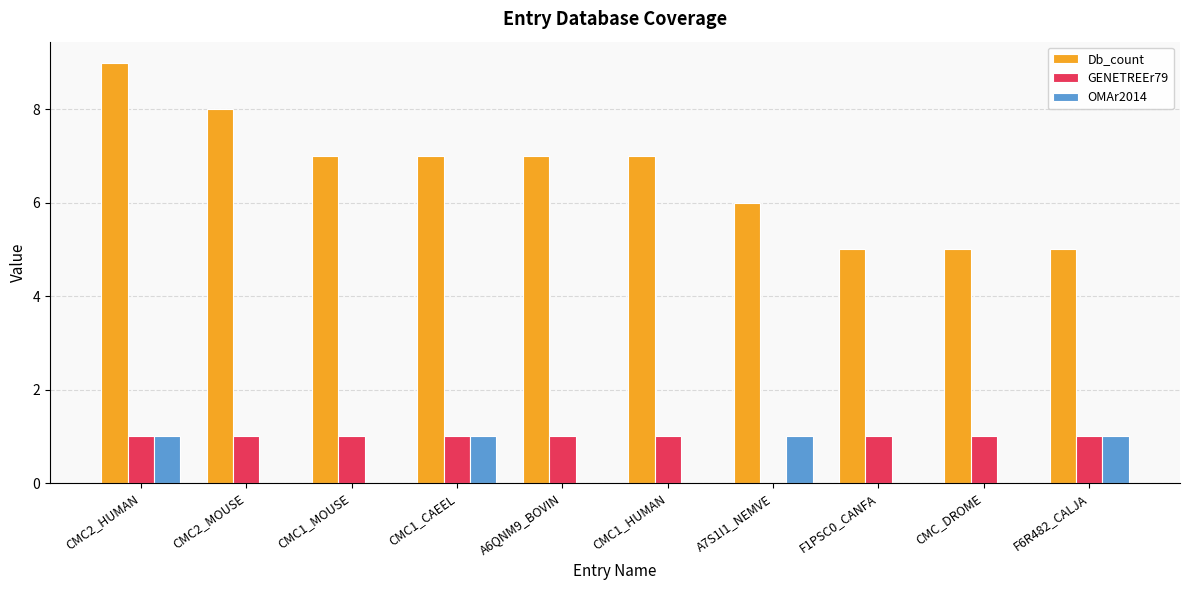

How many series are shown in this chart?

3